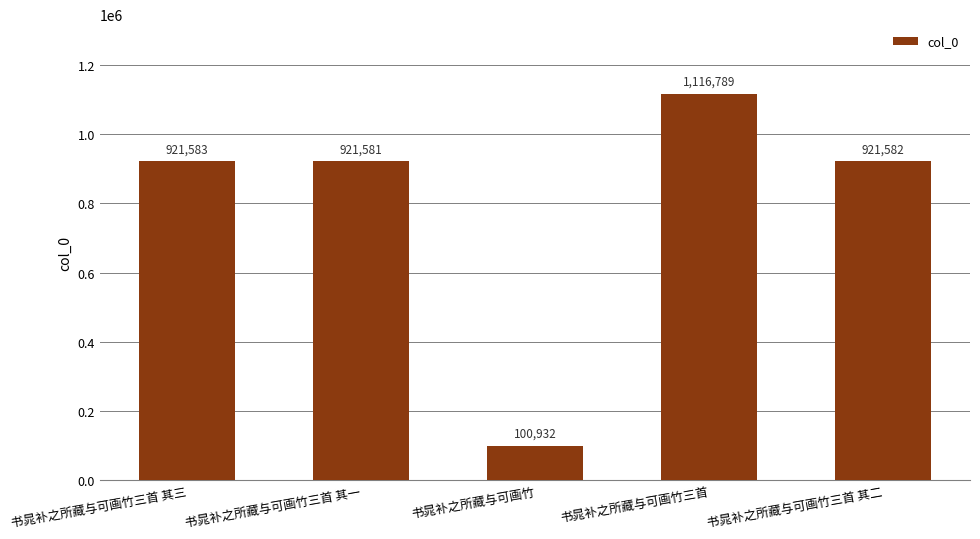

What is the greatest value displayed?

1116789